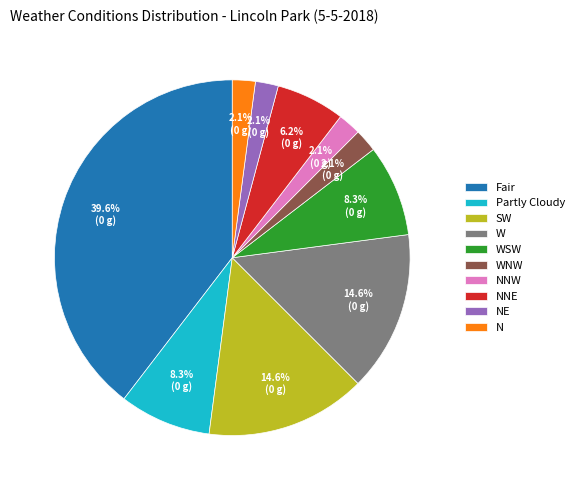

Which has a higher value, NE or WSW?

WSW